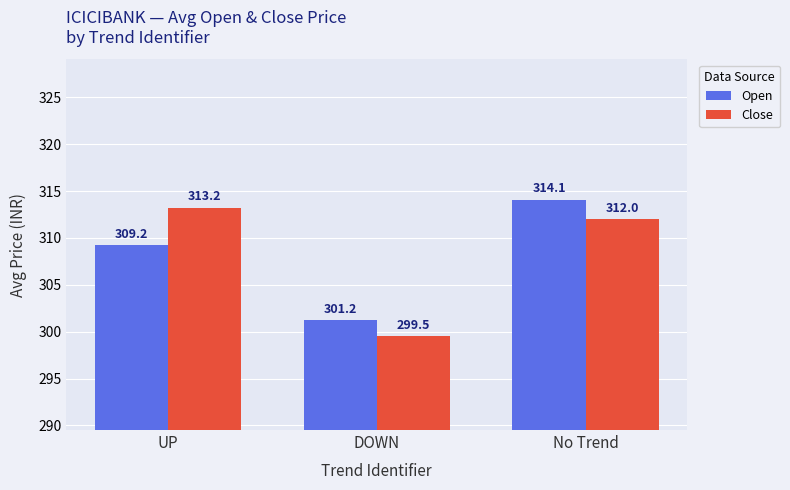

Read the Close value at No Trend.

312.0